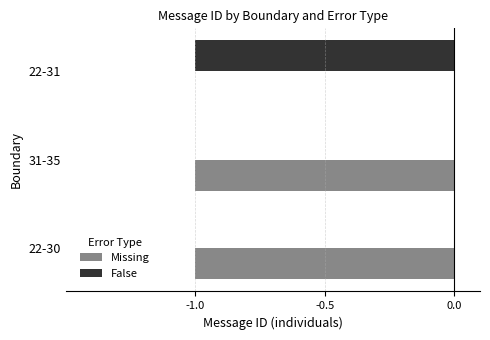

Is it true that False equals -1 at 22-31?

True